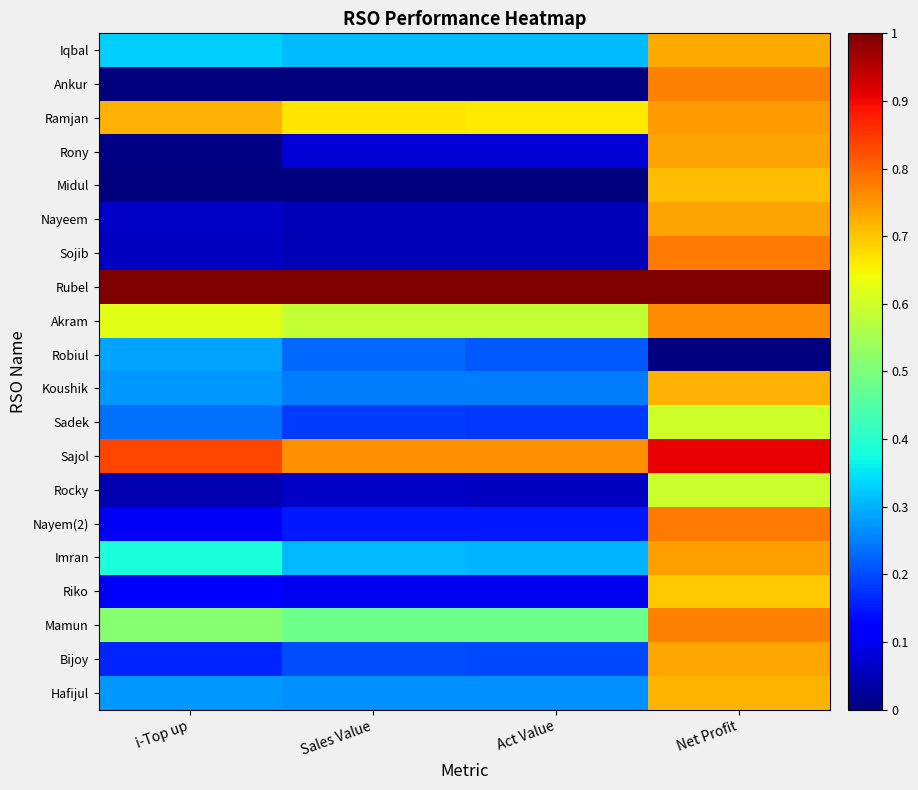

Reading right to left, list all the values displayed in this chart.

Iqbal: Net Profit=0.7	Act Value=0.3	Sales Value=0.3	i-Top up=0.3
Ankur: Net Profit=0.8	Act Value=0.0	Sales Value=0.0	i-Top up=0.0
Ramjan: Net Profit=0.7	Act Value=0.7	Sales Value=0.7	i-Top up=0.7
Rony: Net Profit=0.7	Act Value=0.1	Sales Value=0.1	i-Top up=0.0
Midul: Net Profit=0.7	Act Value=0.0	Sales Value=0.0	i-Top up=0.0
Nayeem: Net Profit=0.7	Act Value=0.1	Sales Value=0.1	i-Top up=0.1
Sojib: Net Profit=0.8	Act Value=0.0	Sales Value=0.0	i-Top up=0.1
Rubel: Net Profit=1.0	Act Value=1.0	Sales Value=1.0	i-Top up=1.0
Akram: Net Profit=0.8	Act Value=0.6	Sales Value=0.6	i-Top up=0.6
Robiul: Net Profit=0.0	Act Value=0.2	Sales Value=0.2	i-Top up=0.3
Koushik: Net Profit=0.7	Act Value=0.2	Sales Value=0.2	i-Top up=0.3
Sadek: Net Profit=0.6	Act Value=0.2	Sales Value=0.2	i-Top up=0.2
Sajol: Net Profit=0.9	Act Value=0.8	Sales Value=0.8	i-Top up=0.8
Rocky: Net Profit=0.6	Act Value=0.1	Sales Value=0.1	i-Top up=0.0
Nayem(2): Net Profit=0.8	Act Value=0.2	Sales Value=0.1	i-Top up=0.1
Imran: Net Profit=0.7	Act Value=0.3	Sales Value=0.3	i-Top up=0.4
Riko: Net Profit=0.7	Act Value=0.1	Sales Value=0.1	i-Top up=0.1
Mamun: Net Profit=0.8	Act Value=0.5	Sales Value=0.5	i-Top up=0.5
Bijoy: Net Profit=0.7	Act Value=0.2	Sales Value=0.2	i-Top up=0.2
Hafijul: Net Profit=0.7	Act Value=0.3	Sales Value=0.3	i-Top up=0.3